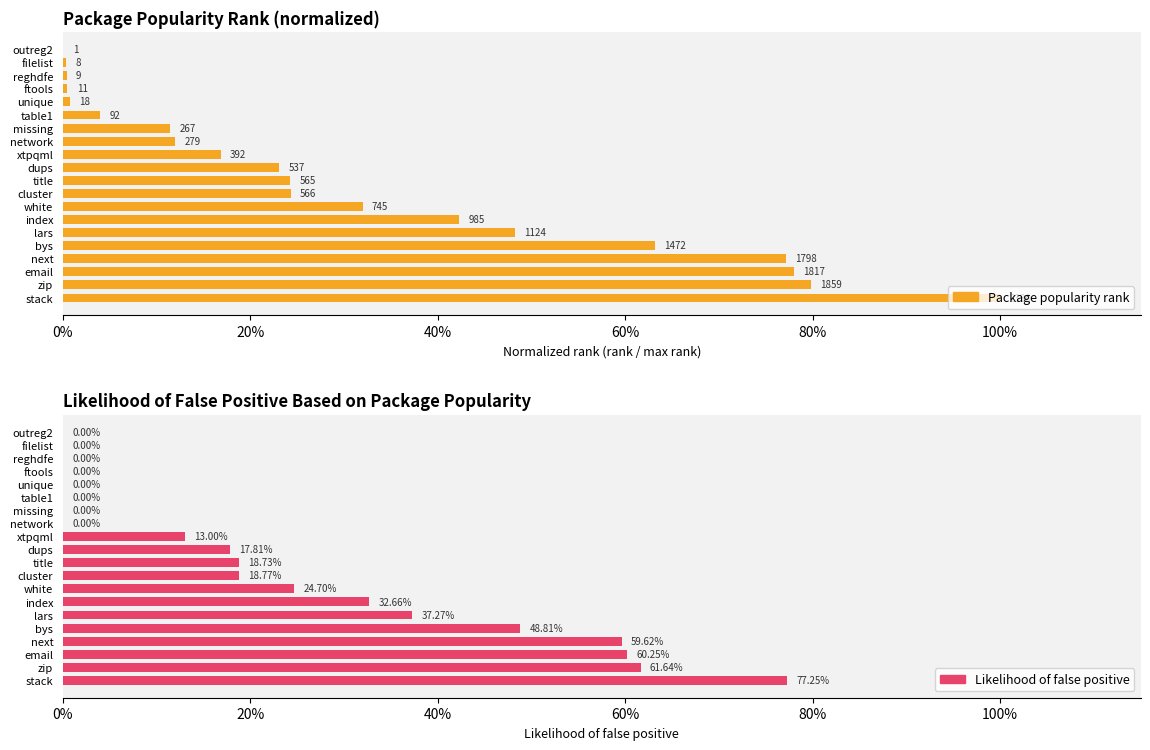

List the series in order of their peak value, highest first.

Package popularity rank, Likelihood of false positive